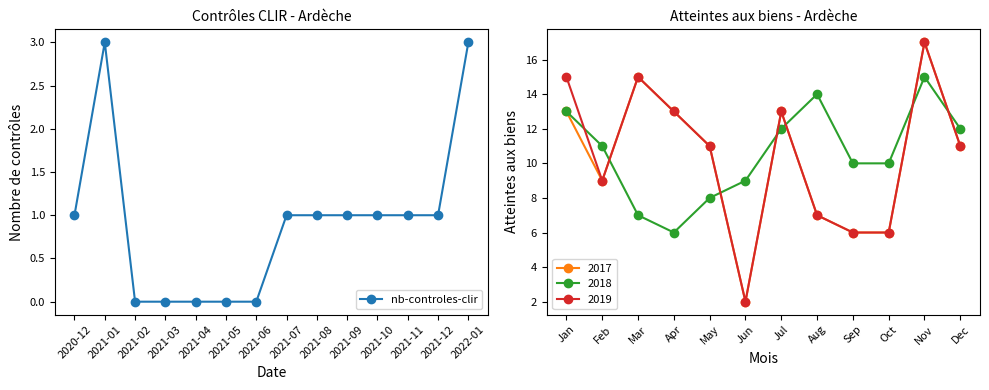

What is the average value?

1